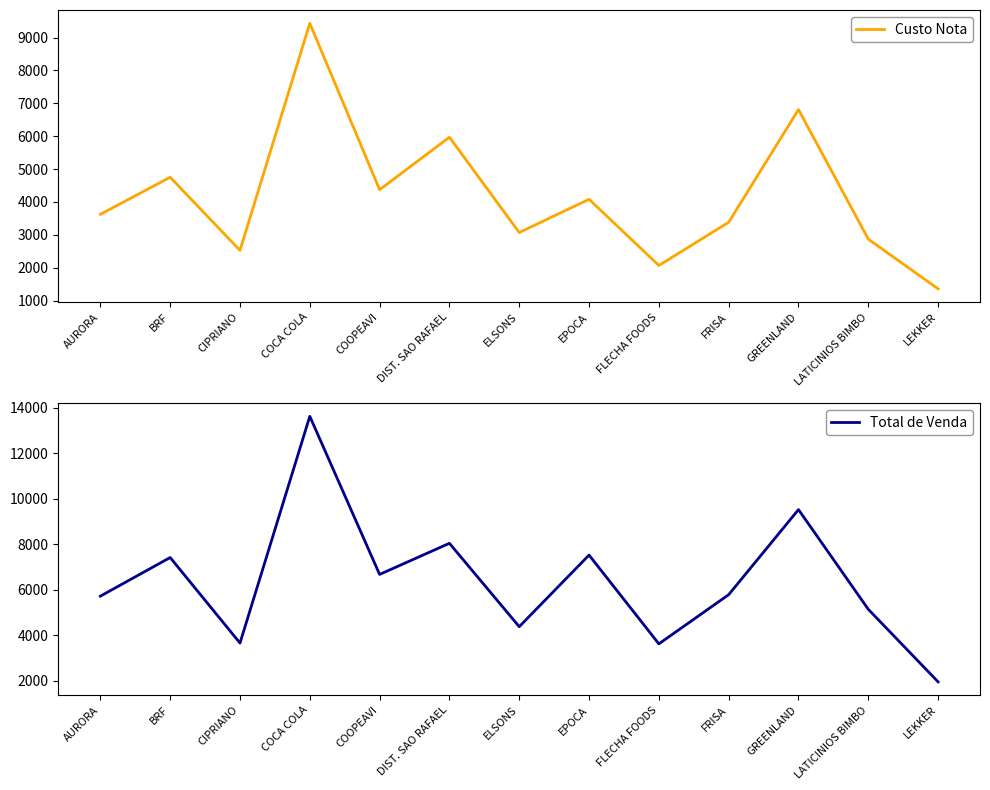

What is the average value of the Custo Nota series?

4176.8